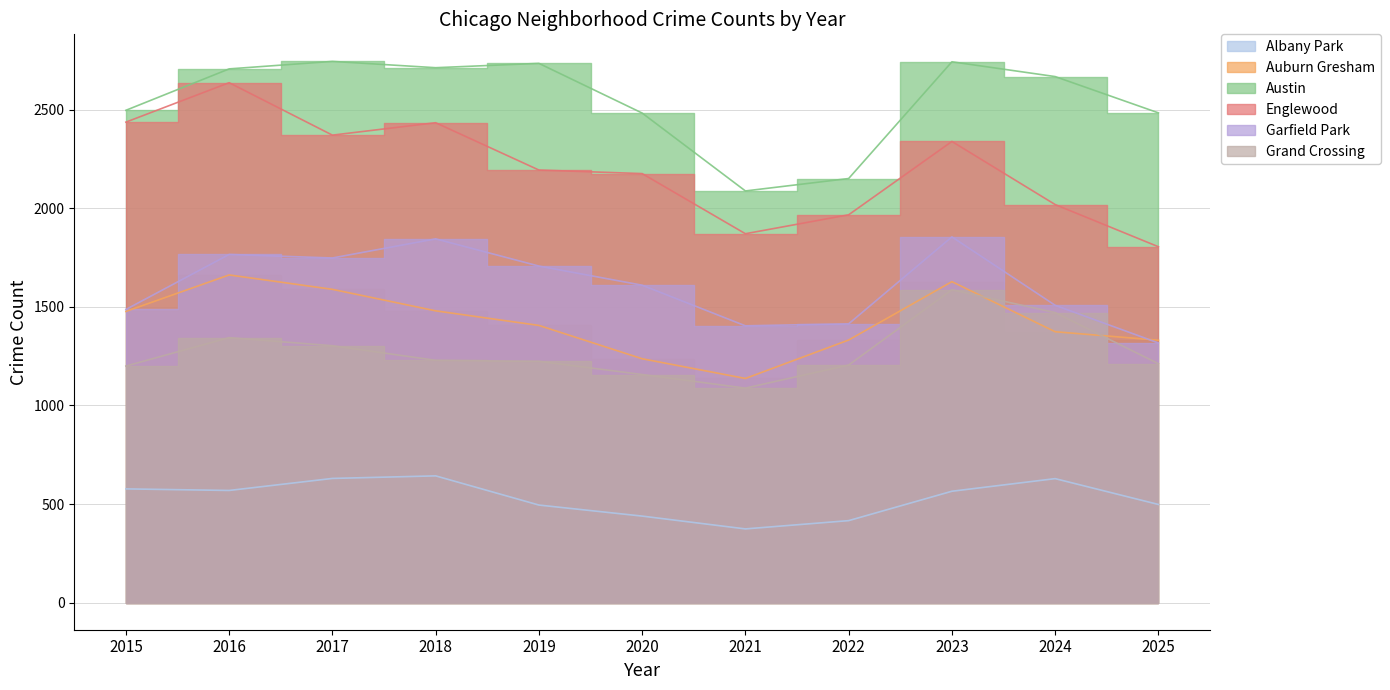

Between 2015 and 2017, which series saw the biggest shift?

Garfield Park